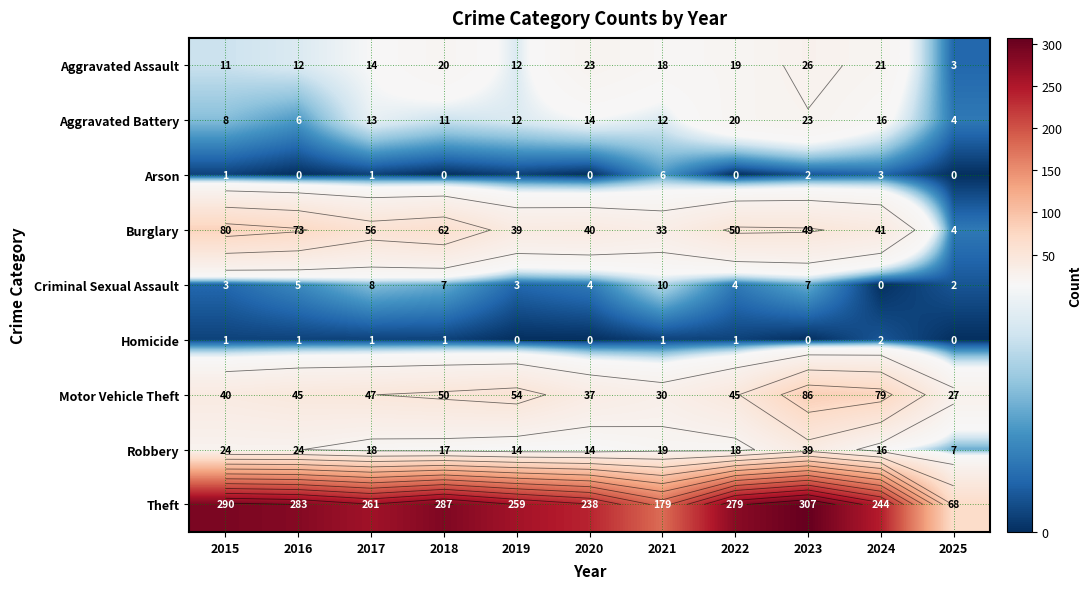

Which series has the widest spread of values?

Theft